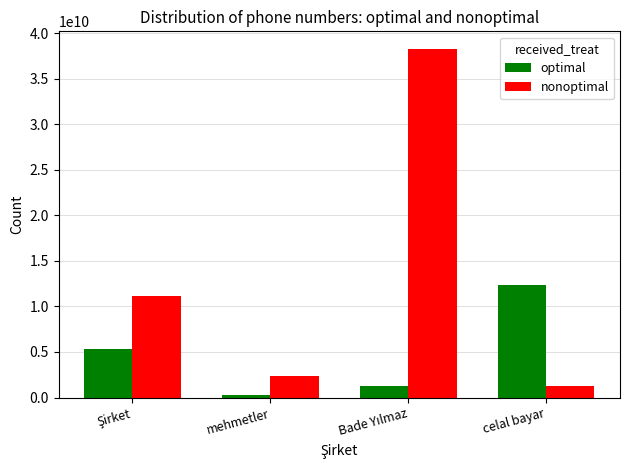

At which category does the chart reach its minimum across all series?

mehmetler